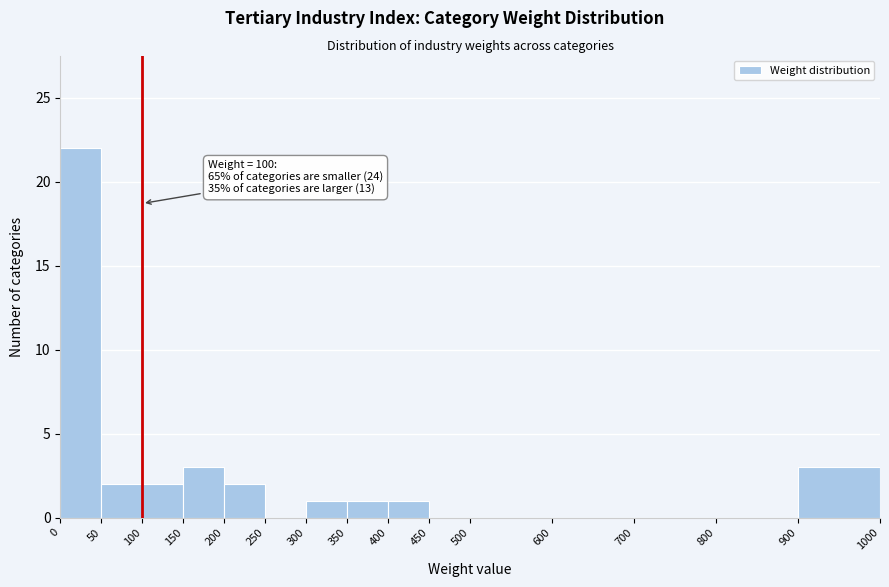

Which range on the x-axis has the tallest bar?

0 to 50